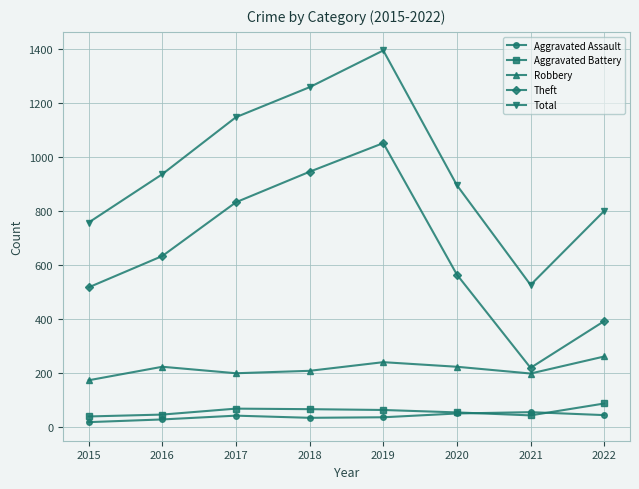

At 2015, list the series in order from smallest to largest.

Aggravated Assault, Aggravated Battery, Robbery, Theft, Total